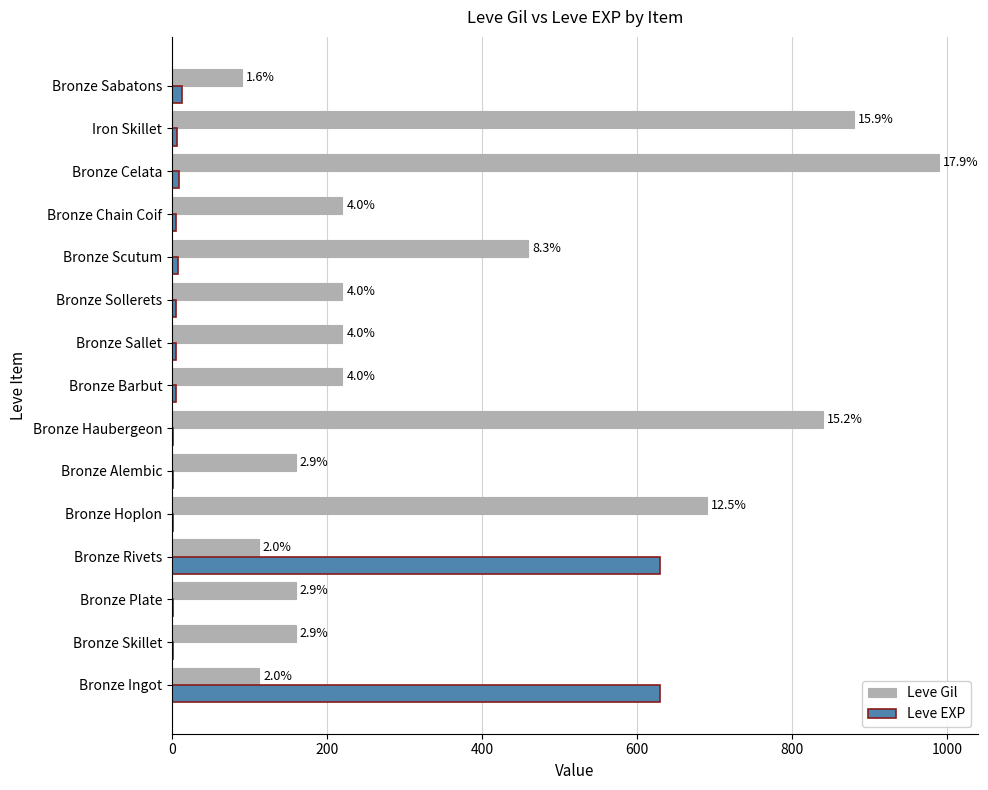

Which series has the largest range (max minus min)?

Leve Gil